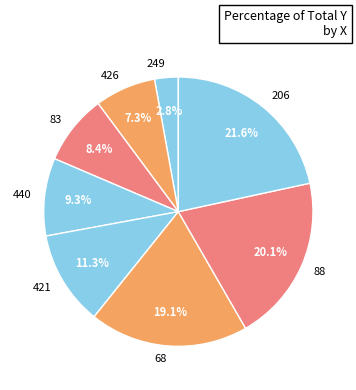

How many segments does this pie chart have?

8